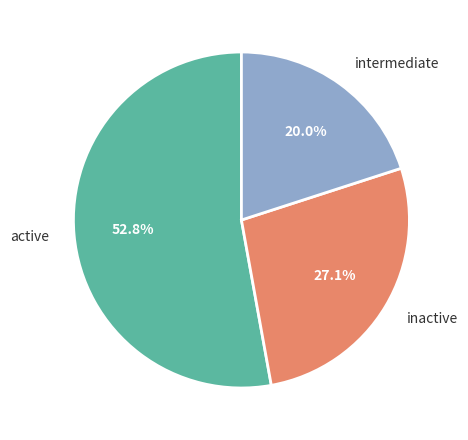

How many segments does this pie chart have?

3